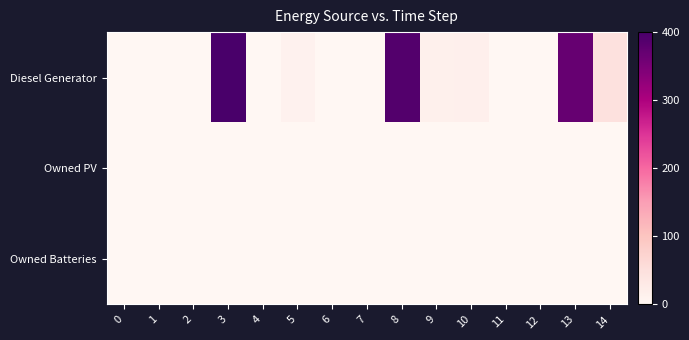

Which series has the largest range (max minus min)?

Diesel Generator